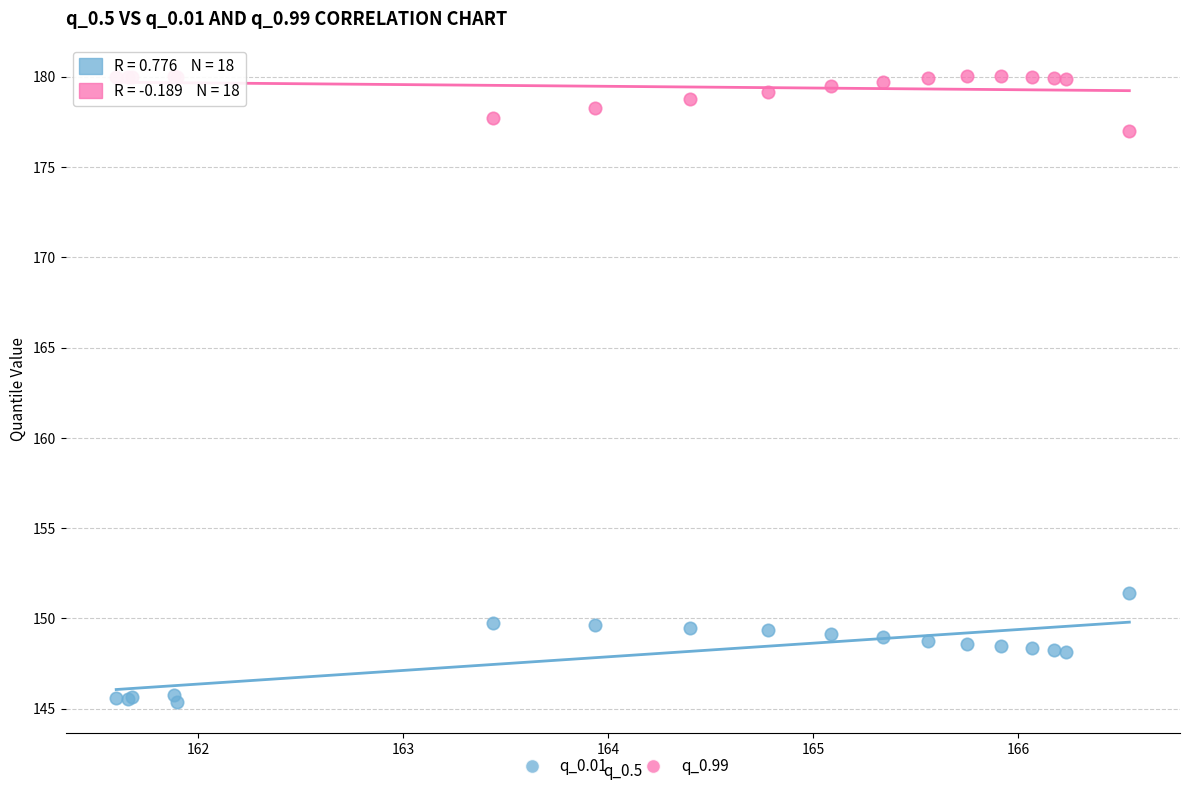

Across all series, what Y value is closest to 162?

151.4